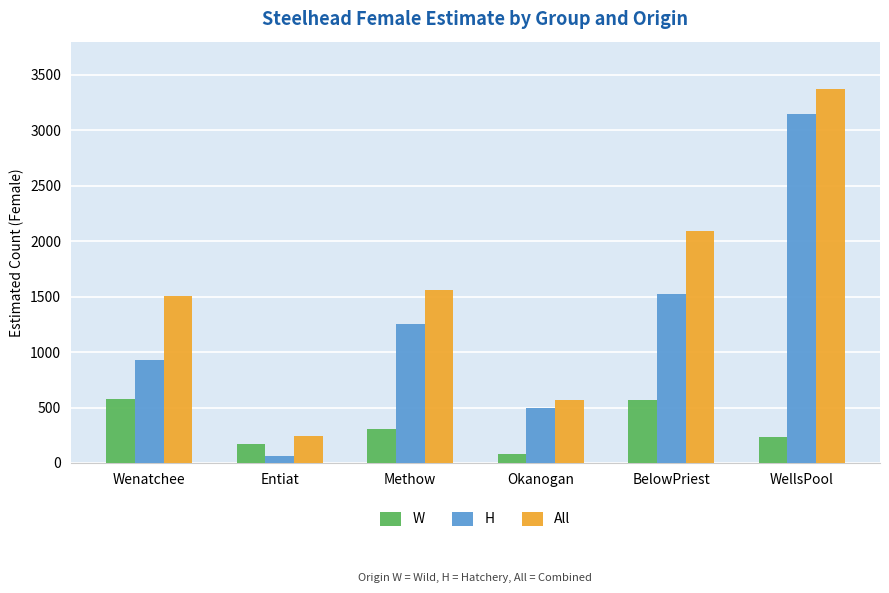

Which label corresponds to the largest value in the chart?

WellsPool